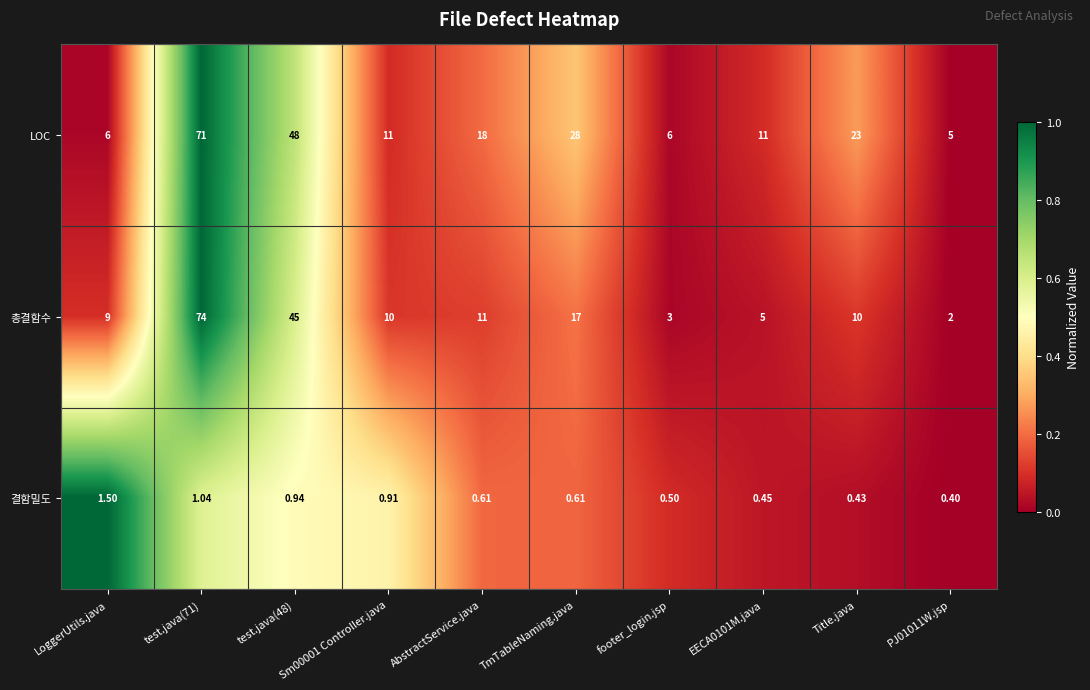

How many distinct data groups are displayed?

3